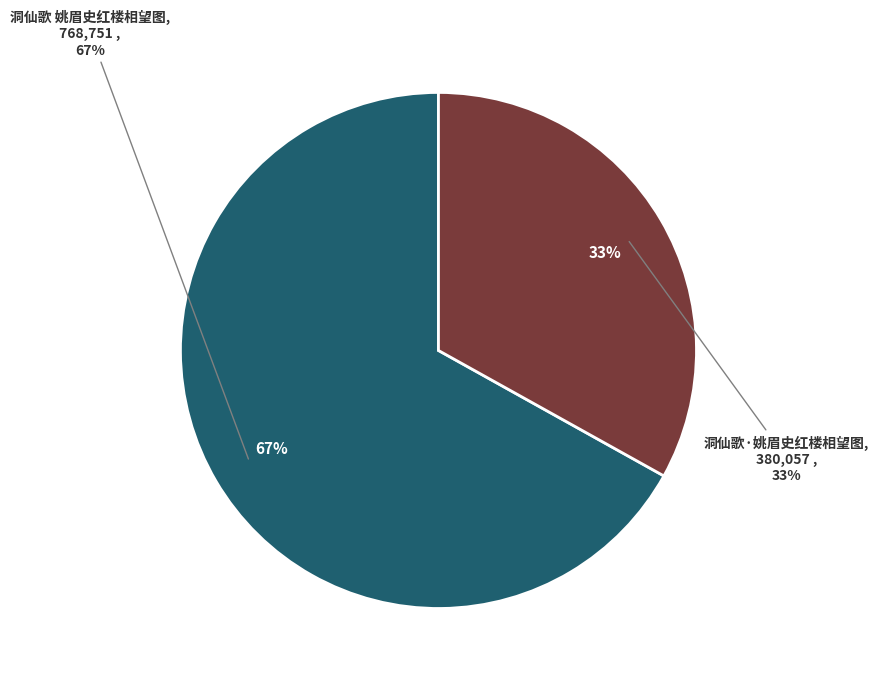

Is it true that 洞仙歌 姚眉史红楼相望图 is 67% of the pie?

True